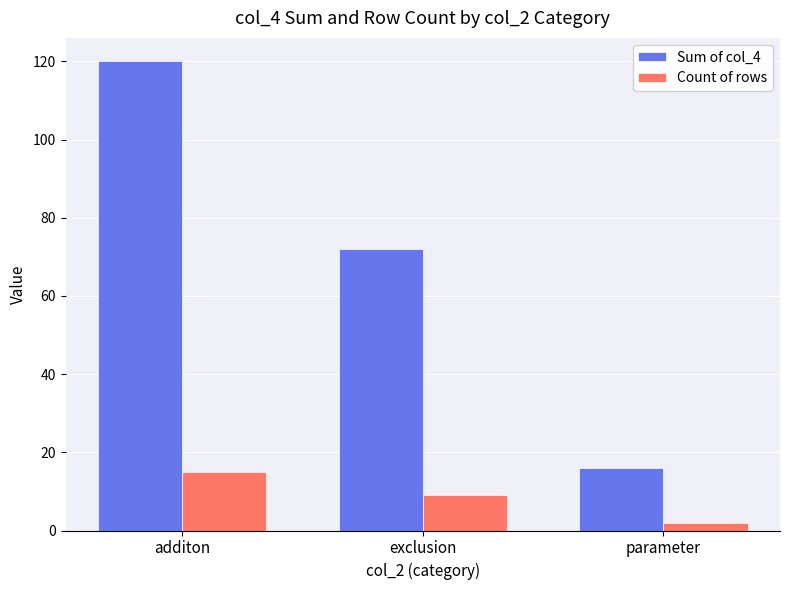

What is the total value across all series at exclusion?

81